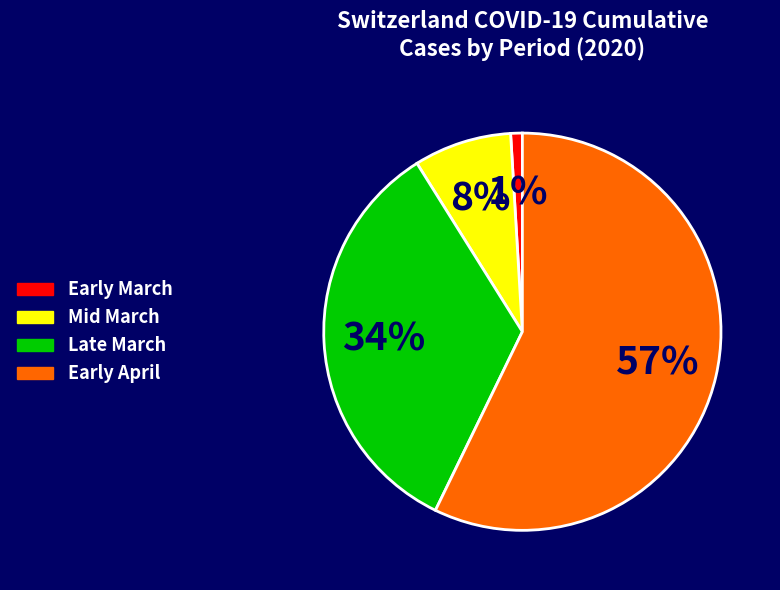

Is there a majority slice in this chart?

Yes